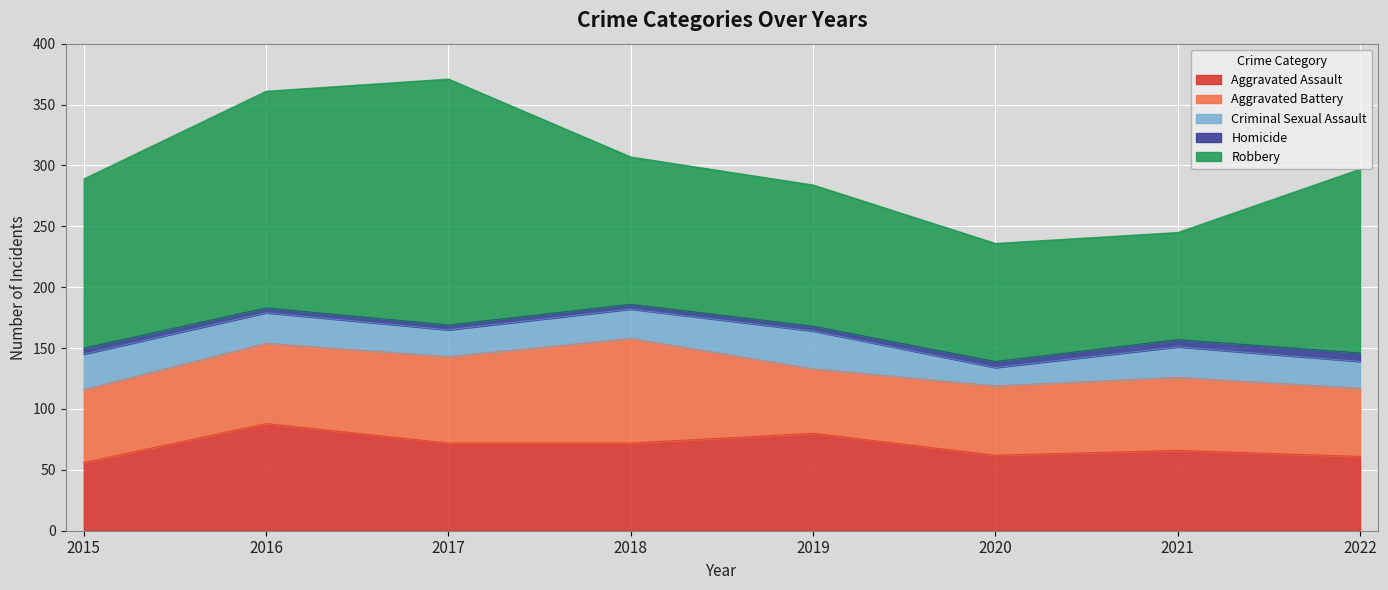

At which label does Homicide reach its minimum?

2016